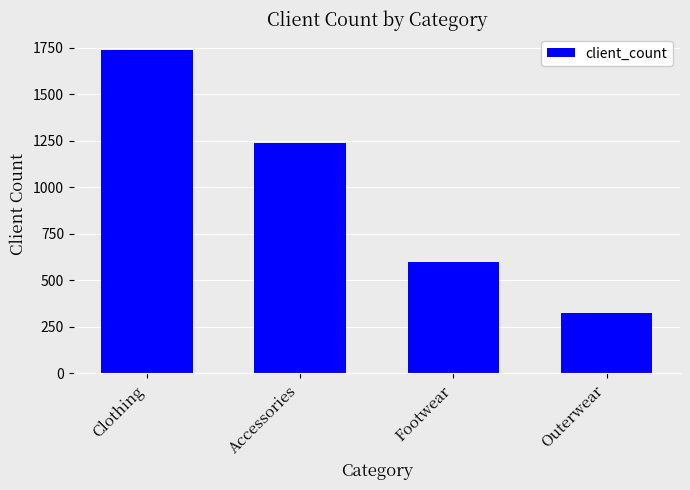

What is the sum of all values?

3900